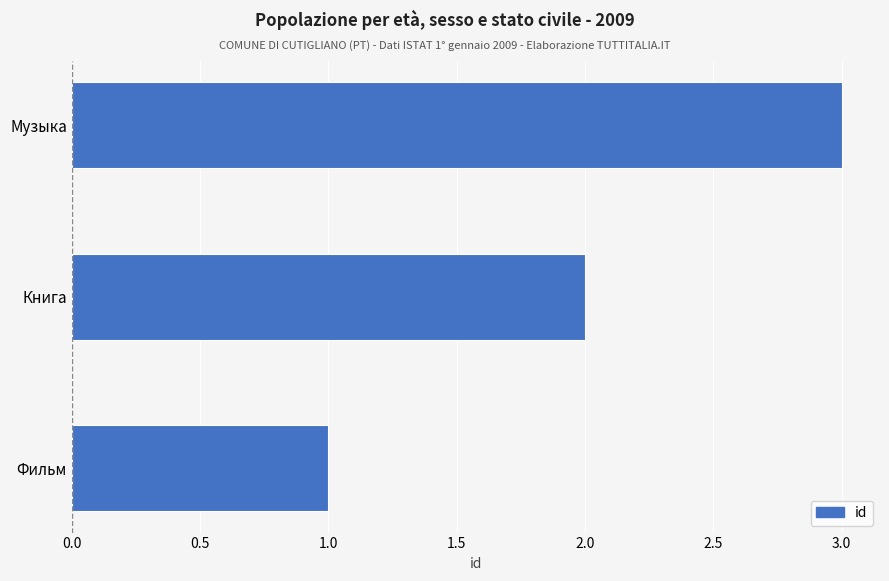

Rank the categories by value from lowest to highest.

Фильм, Книга, Музыка